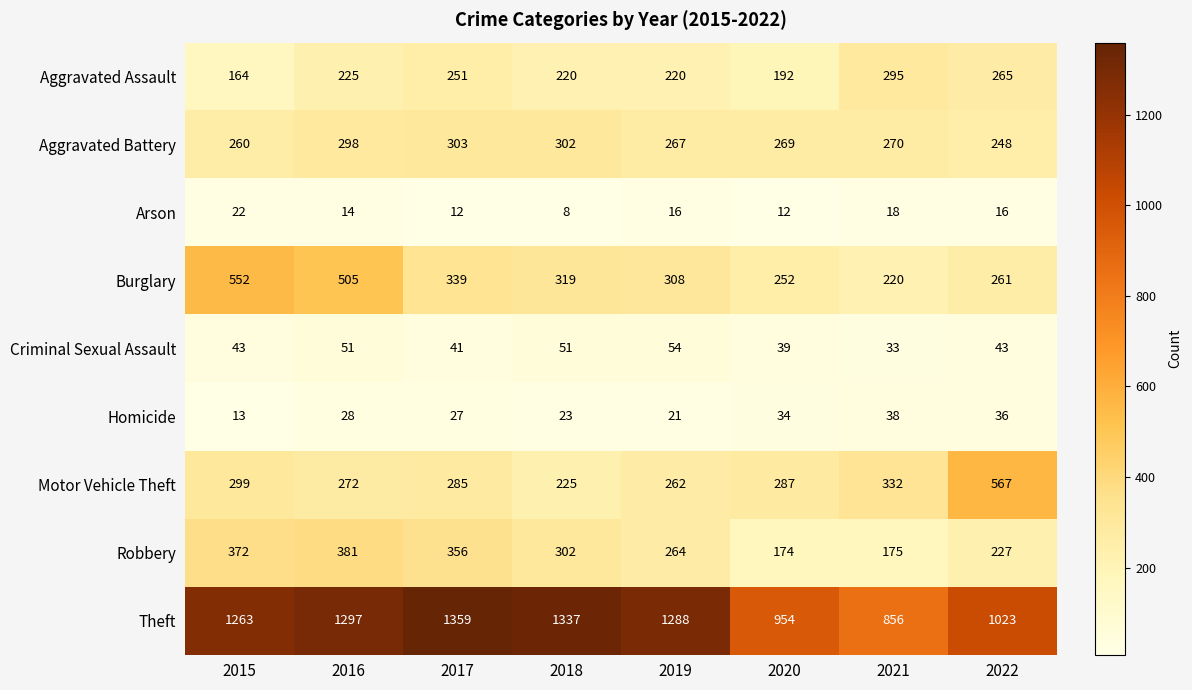

At 2016, list the series in order from largest to smallest.

Theft, Burglary, Robbery, Aggravated Battery, Motor Vehicle Theft, Aggravated Assault, Criminal Sexual Assault, Homicide, Arson